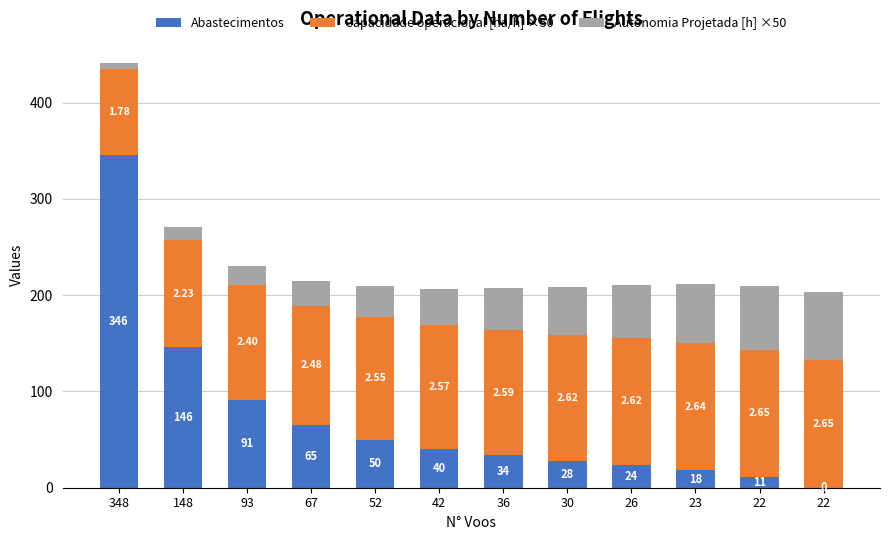

Does the chart contain stacked bars?

Yes